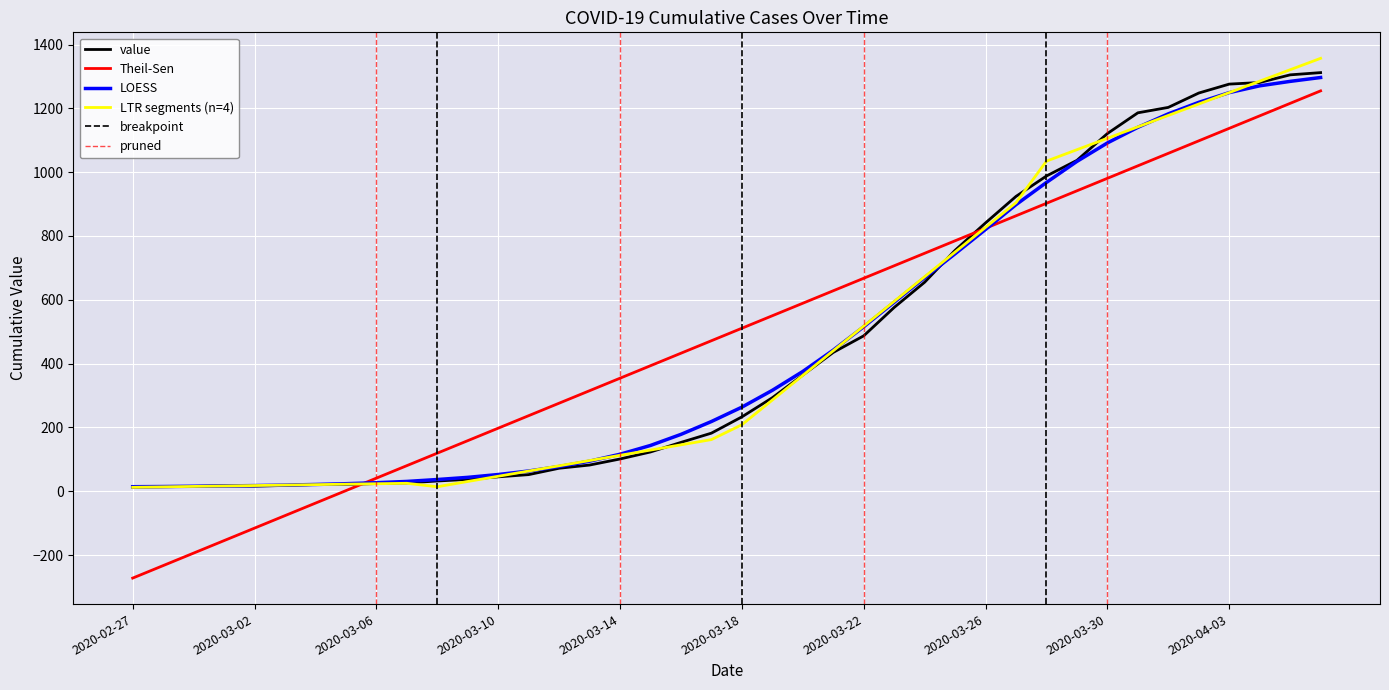

What is the label of the 5th point from the right?

2020-04-02